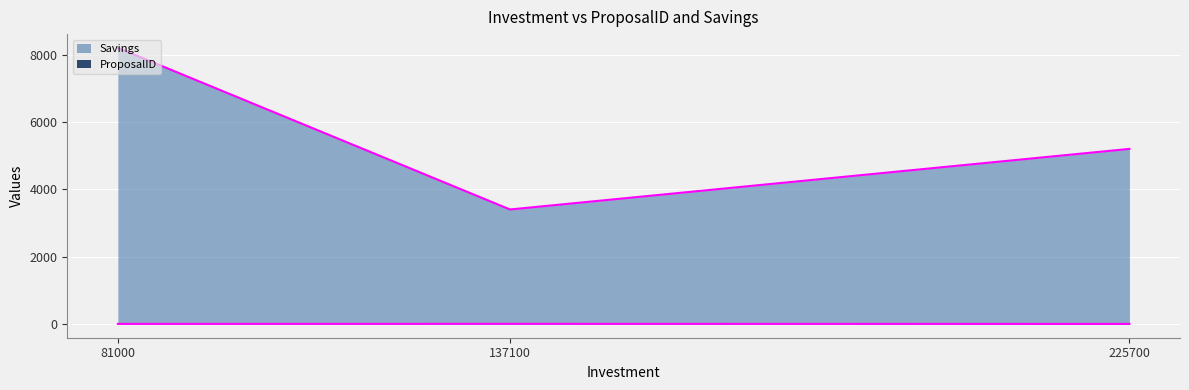

What is the value of the Savings point at the 3rd from the left?

5200